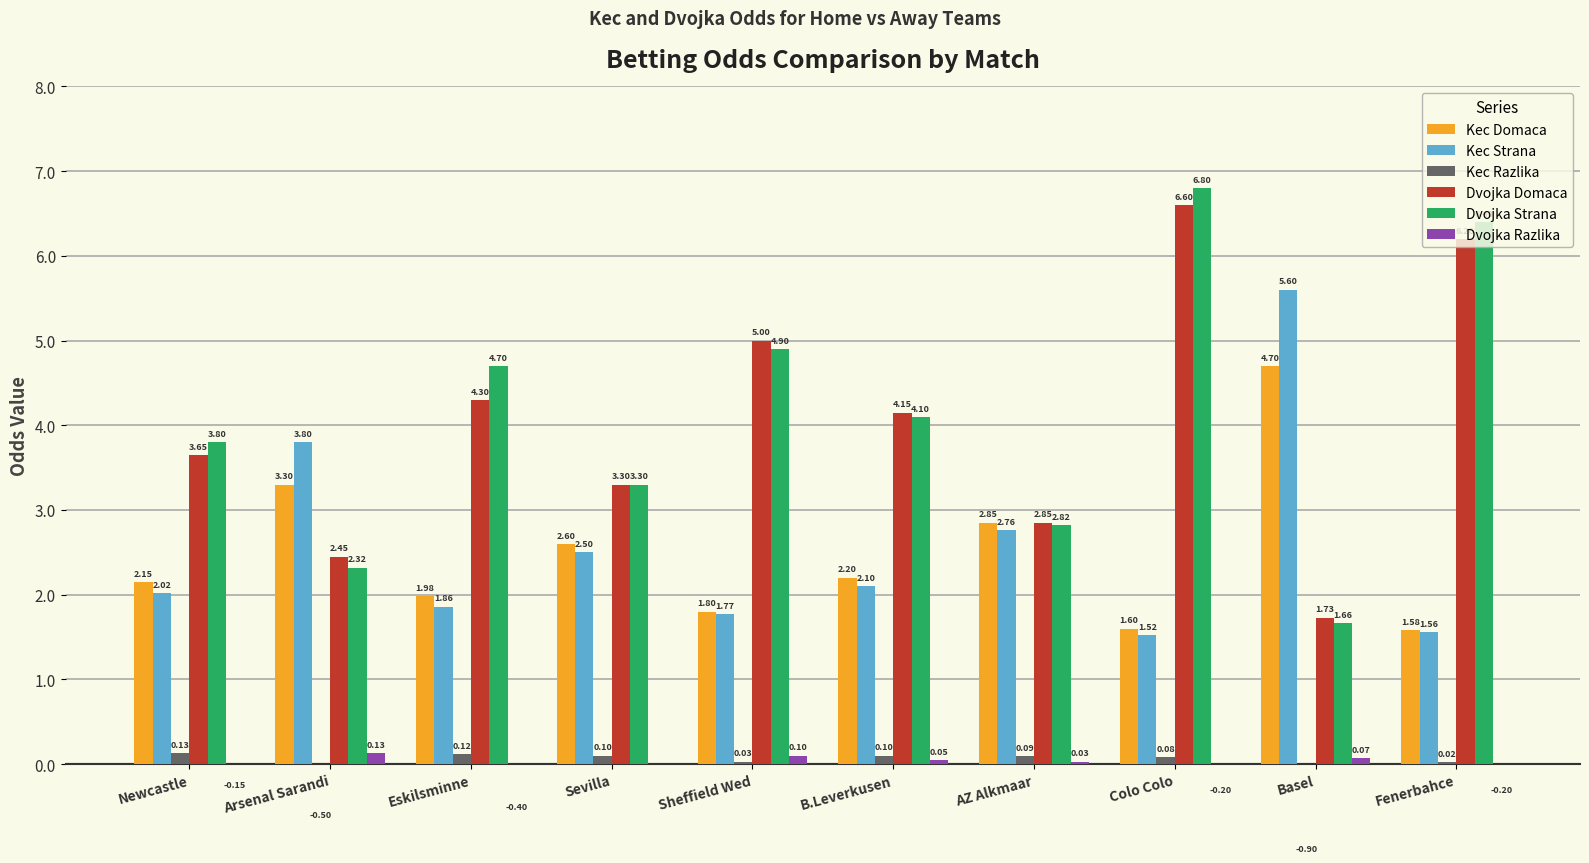

True or false: Dvojka Razlika has a value of 0.1 at Basel.

False